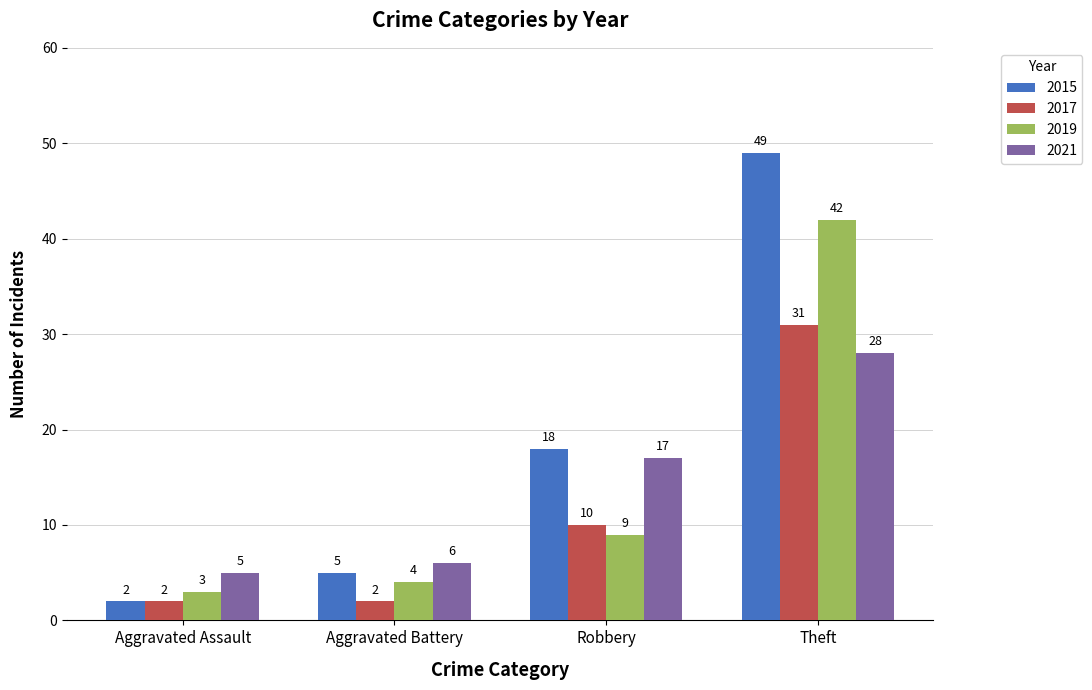

What is the minimum value for 2021?

5